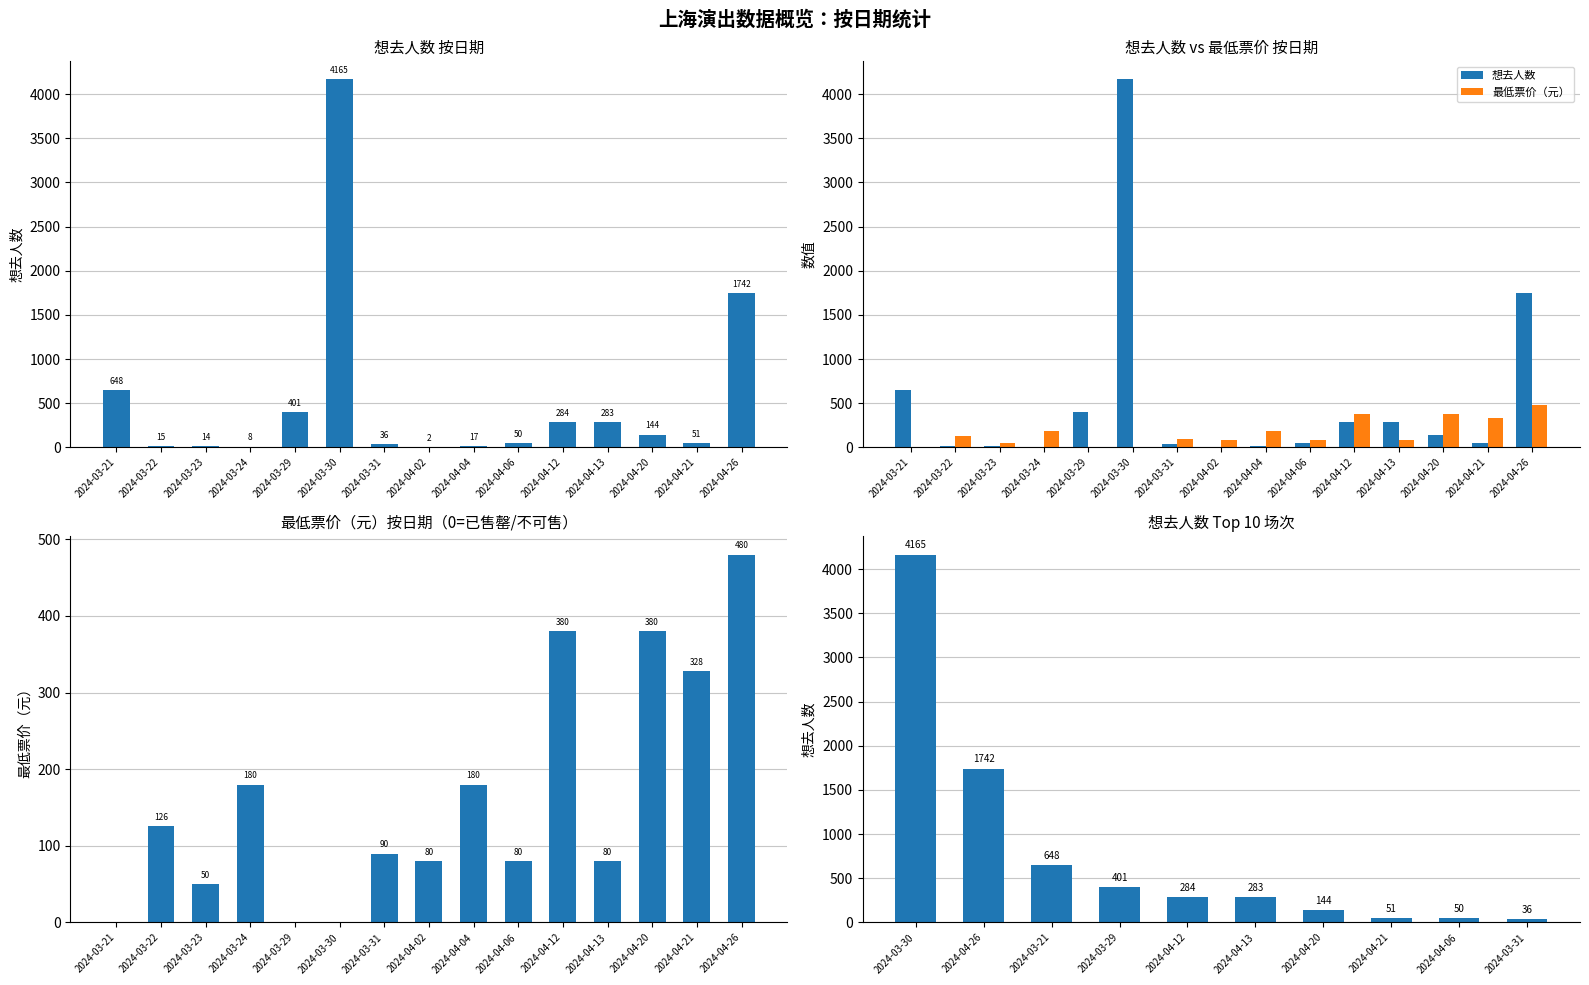

The value of 想去人数 at 2024-04-20 is 144. True or false?

True